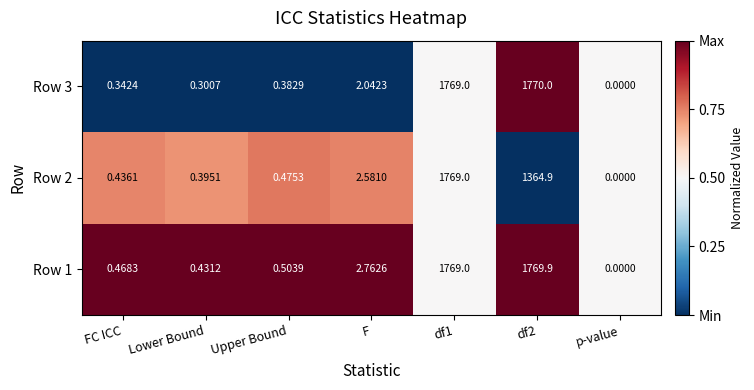

Where is Row 3 nearest to the value 885?

F